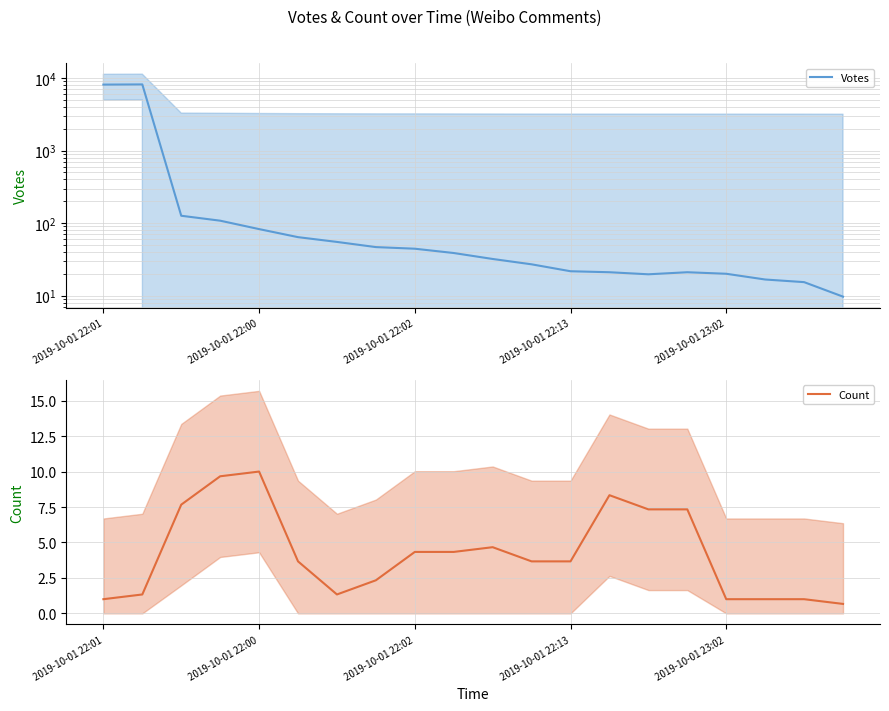

How many values in the Votes series exceed 38?

10